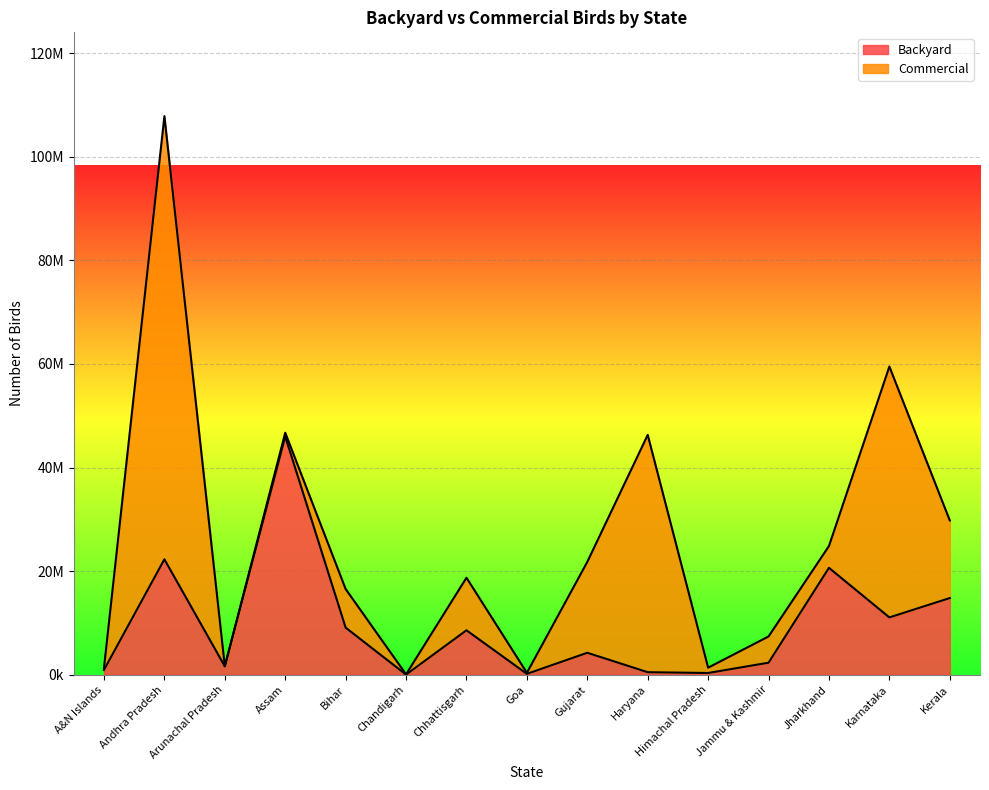

What is the change in value from Jharkhand to Karnataka?

-9577404